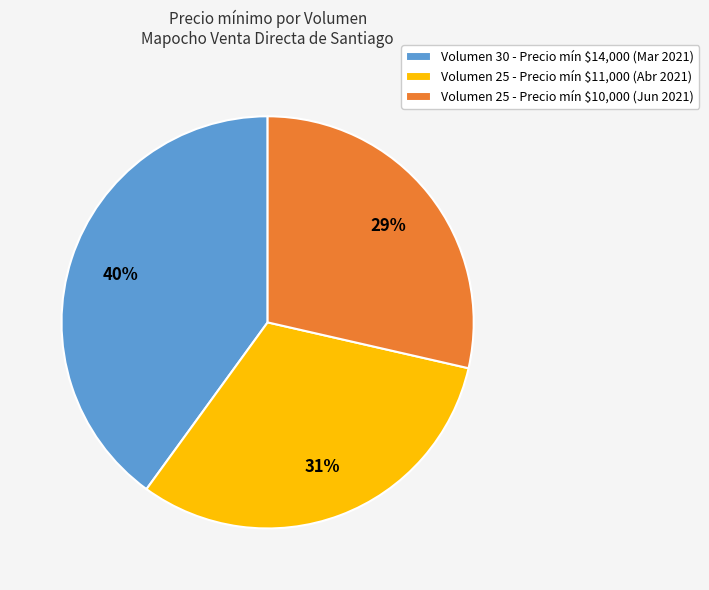

What percentage is the Volumen 25 - Precio mín $10,000 (Jun 2021) slice, to the nearest percent?

29%